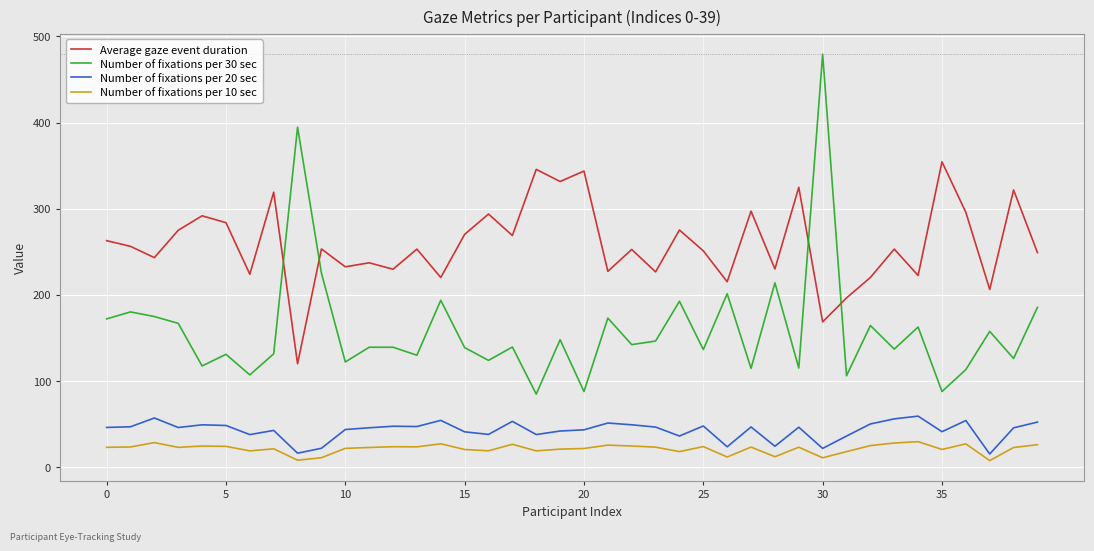

Count the number of categories in the chart.

40